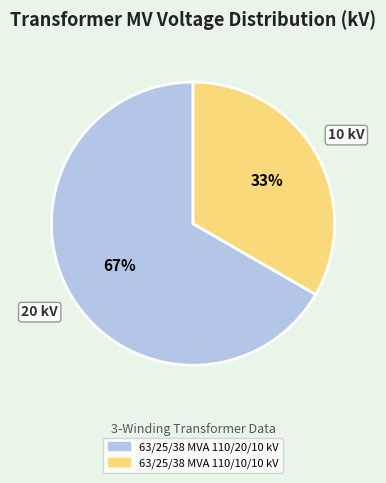

How many slices are in this pie chart?

2